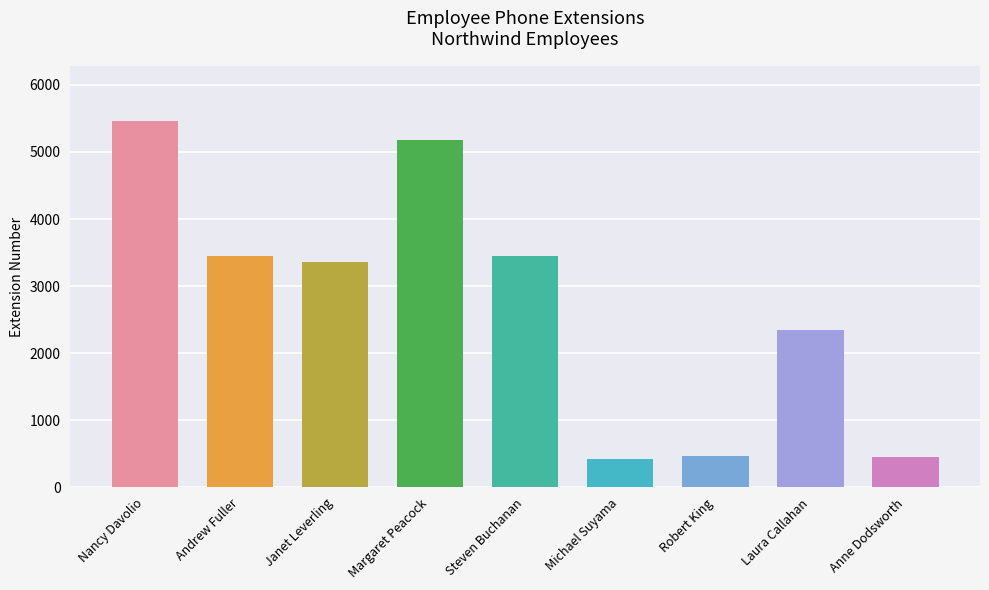

What is the sum of the values at Michael Suyama and Steven Buchanan?

3881